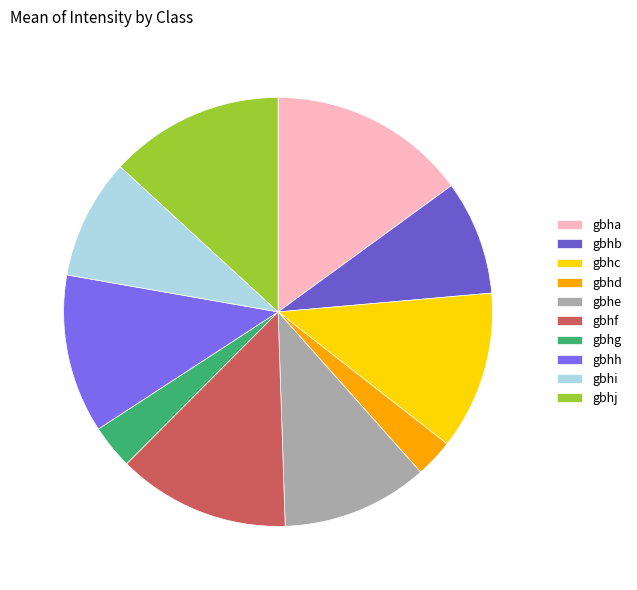

How many segments does this pie chart have?

10